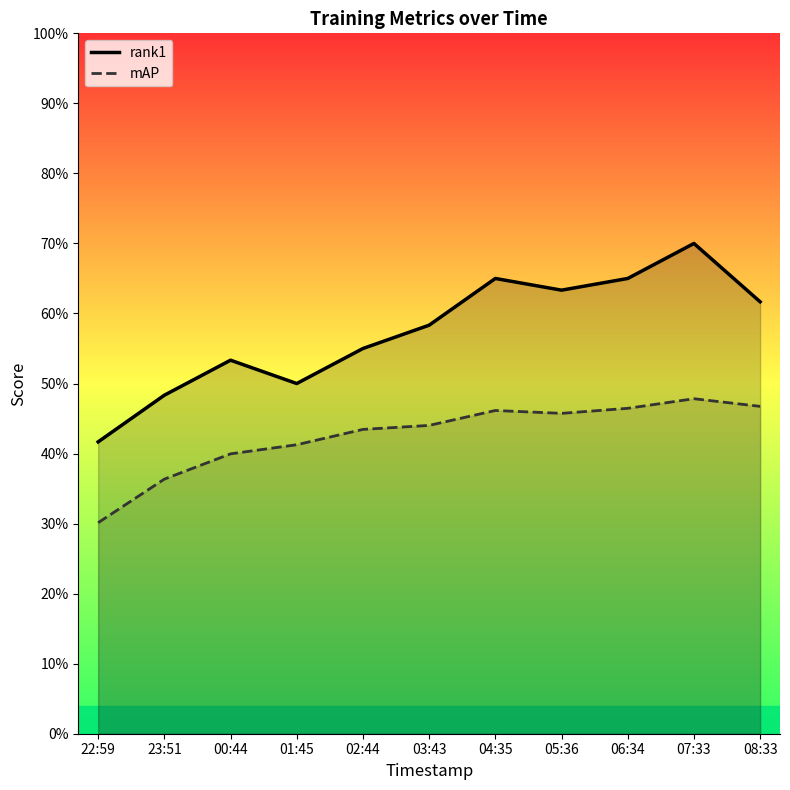

Reading left to right, transcribe all the data shown in this chart.

mAP: 22:59=0.3	23:51=0.4	00:44=0.4	01:45=0.4	02:44=0.4	03:43=0.4	04:35=0.5	05:36=0.5	06:34=0.5	07:33=0.5	08:33=0.5
rank1: 22:59=0.4	23:51=0.5	00:44=0.5	01:45=0.5	02:44=0.6	03:43=0.6	04:35=0.7	05:36=0.6	06:34=0.7	07:33=0.7	08:33=0.6